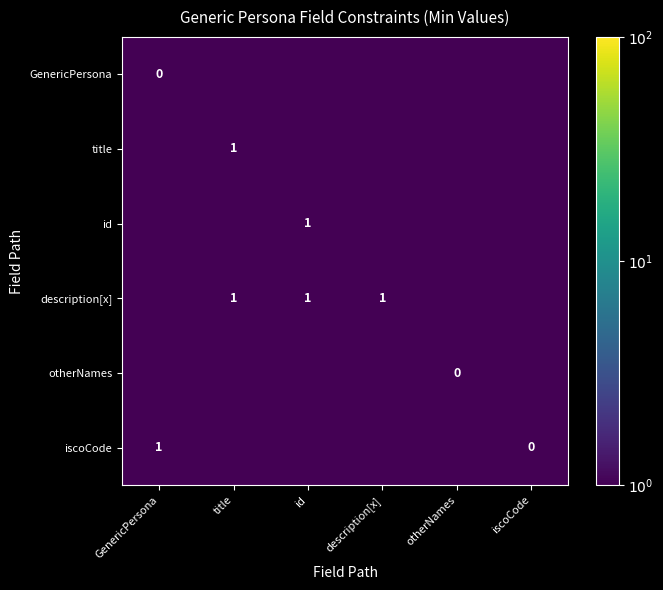

The id series shows 1.6 at id. True or false?

False